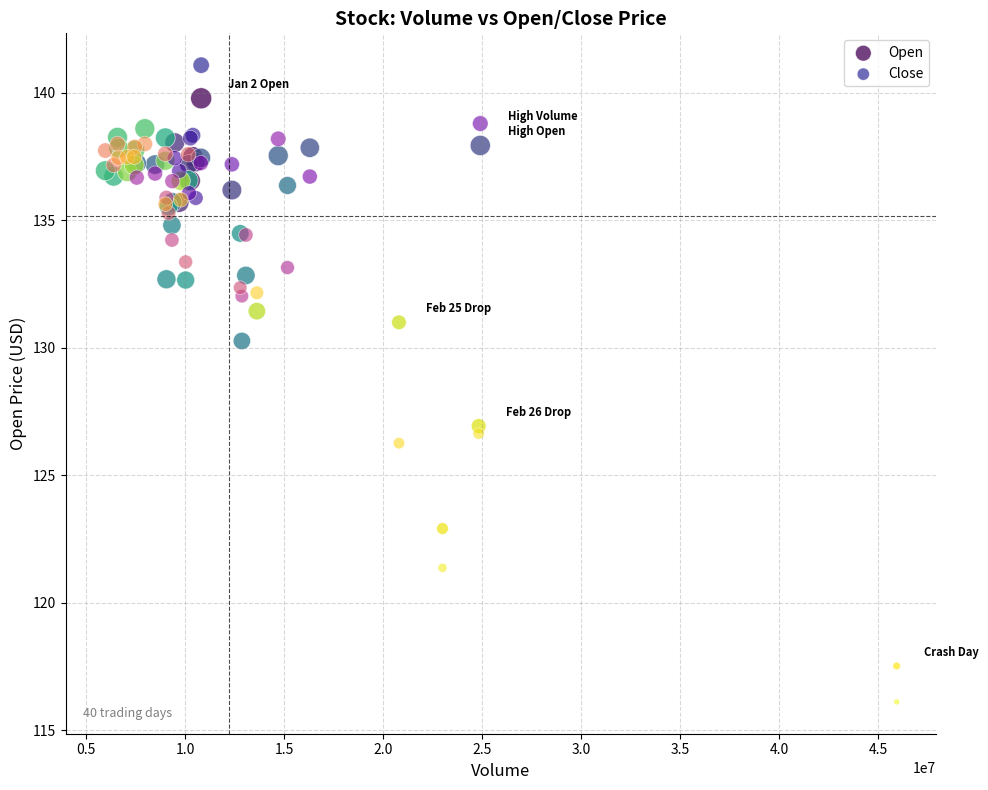

What are all the series names shown in the legend?

Open, Close